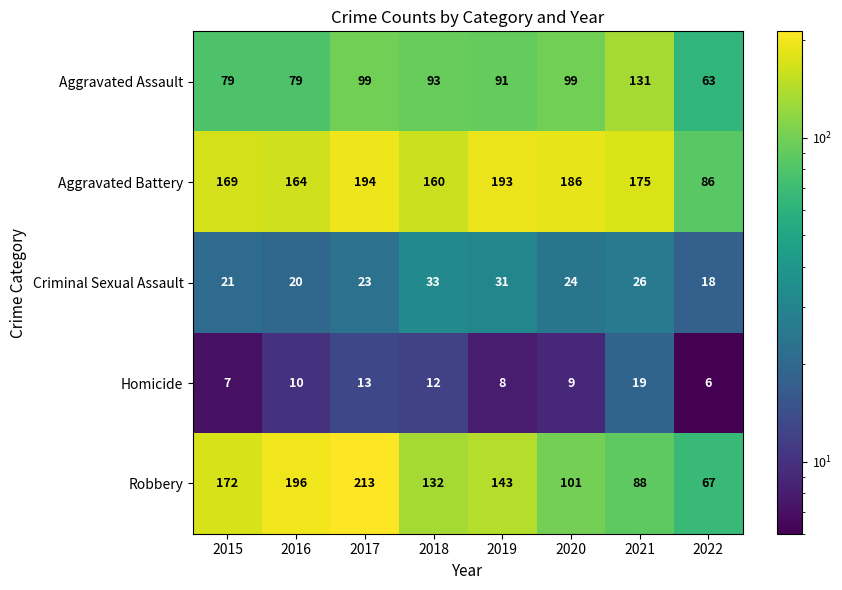

What is the difference between the highest and lowest values at 2016?

186